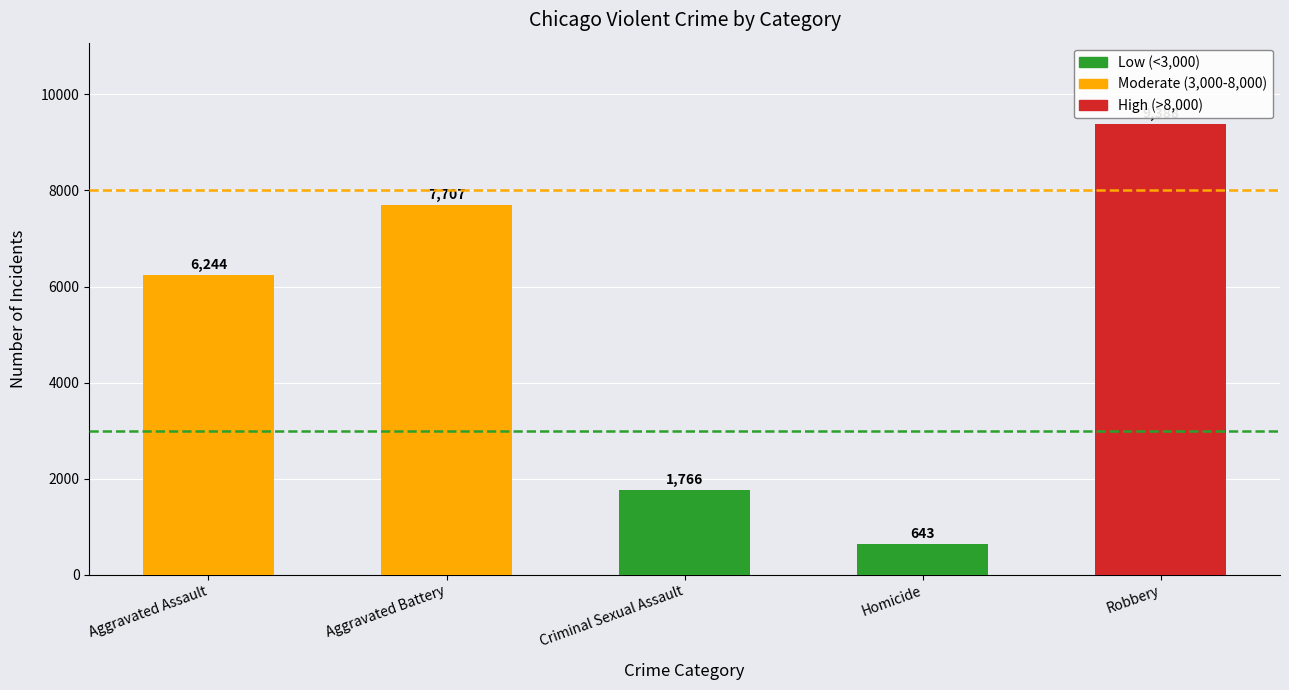

True or false: the data shows 3633.3 at Aggravated Battery.

False